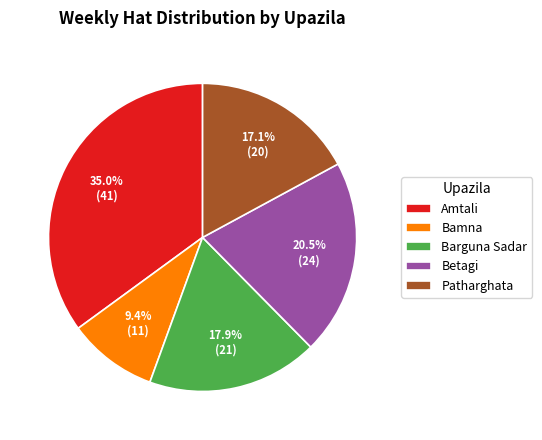

To the nearest percent, what portion does Barguna Sadar represent?

18%